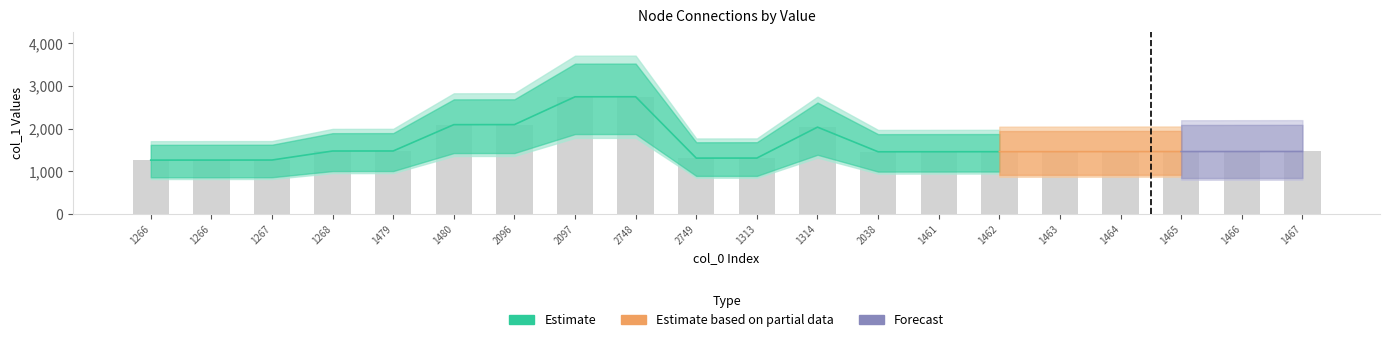

What is the difference between the maximum and second lowest values?

1482